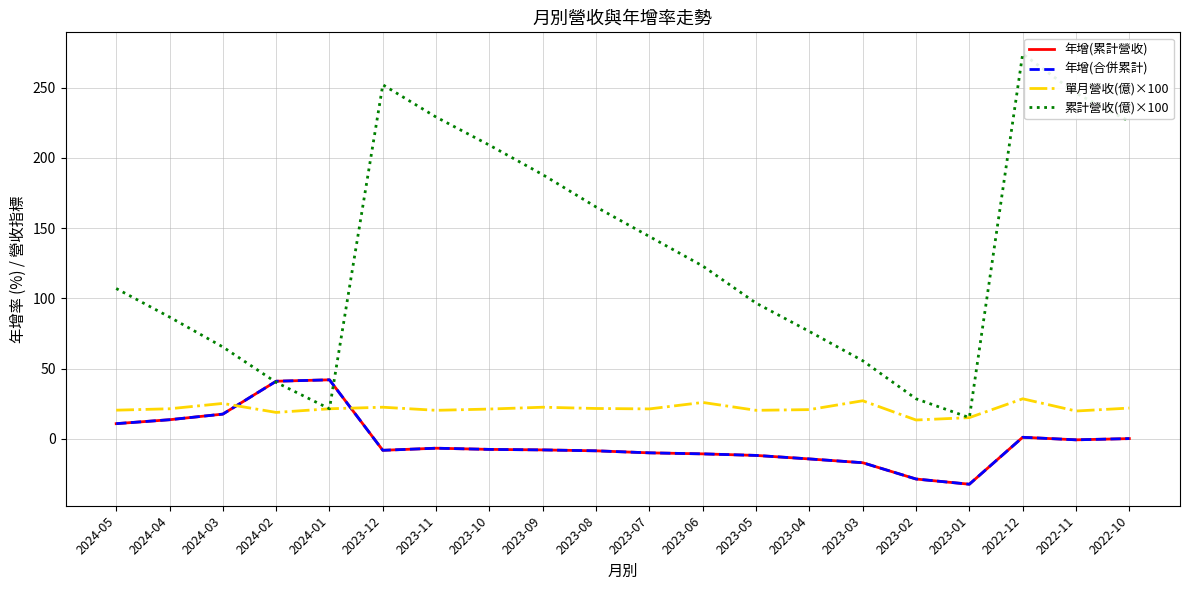

Is this an area chart (filled region under the line)?

No